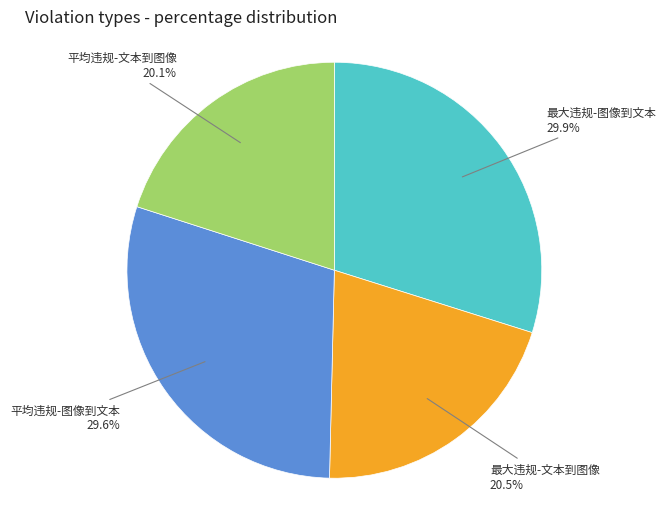

Count the number of slices in the pie.

4